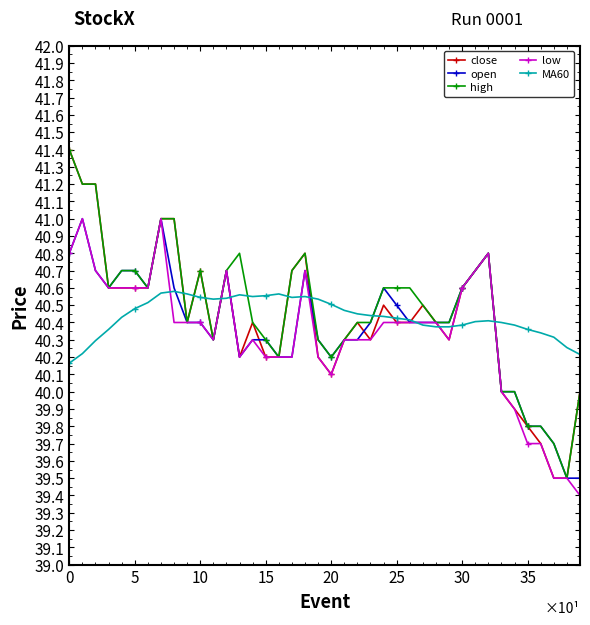

True or false: high has more than 1 points higher than both neighbors.

True